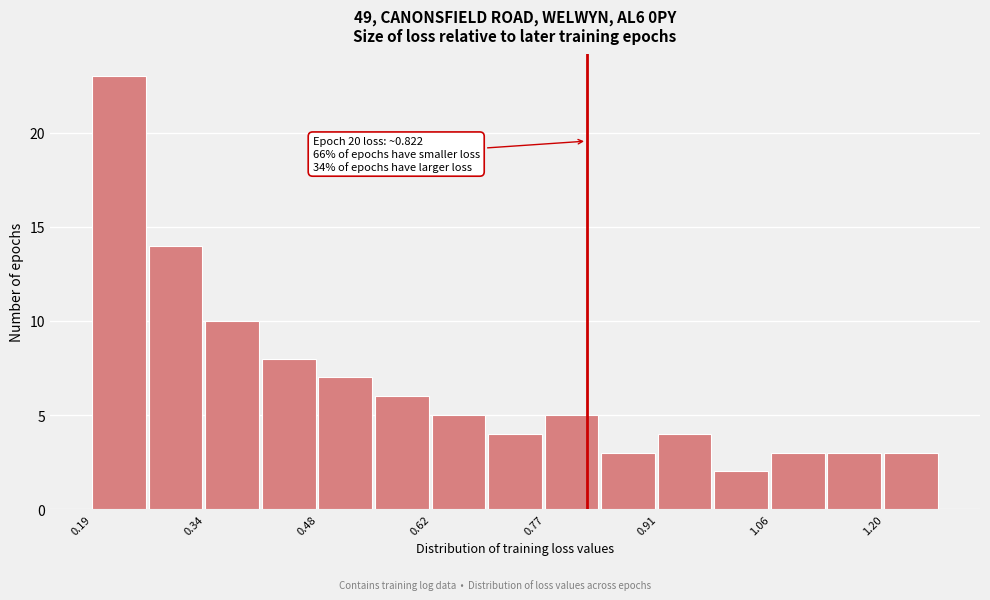

Read against the x-axis, roughly where is the centre of the tallest bar?

0.22